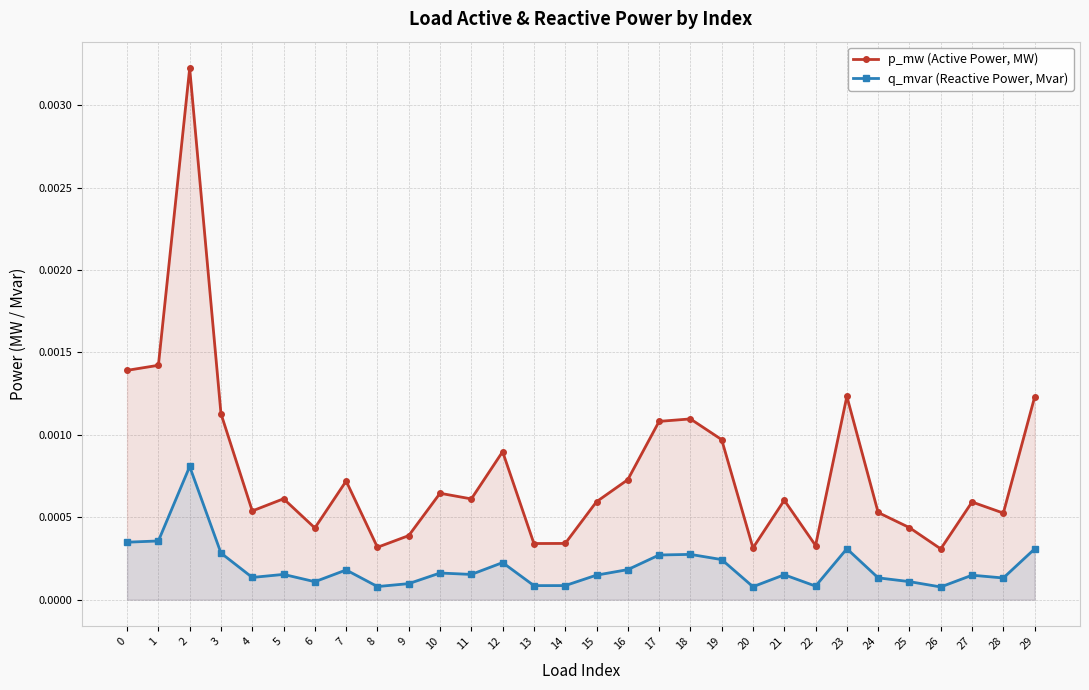

Which has a higher value, 18 or 2?

2